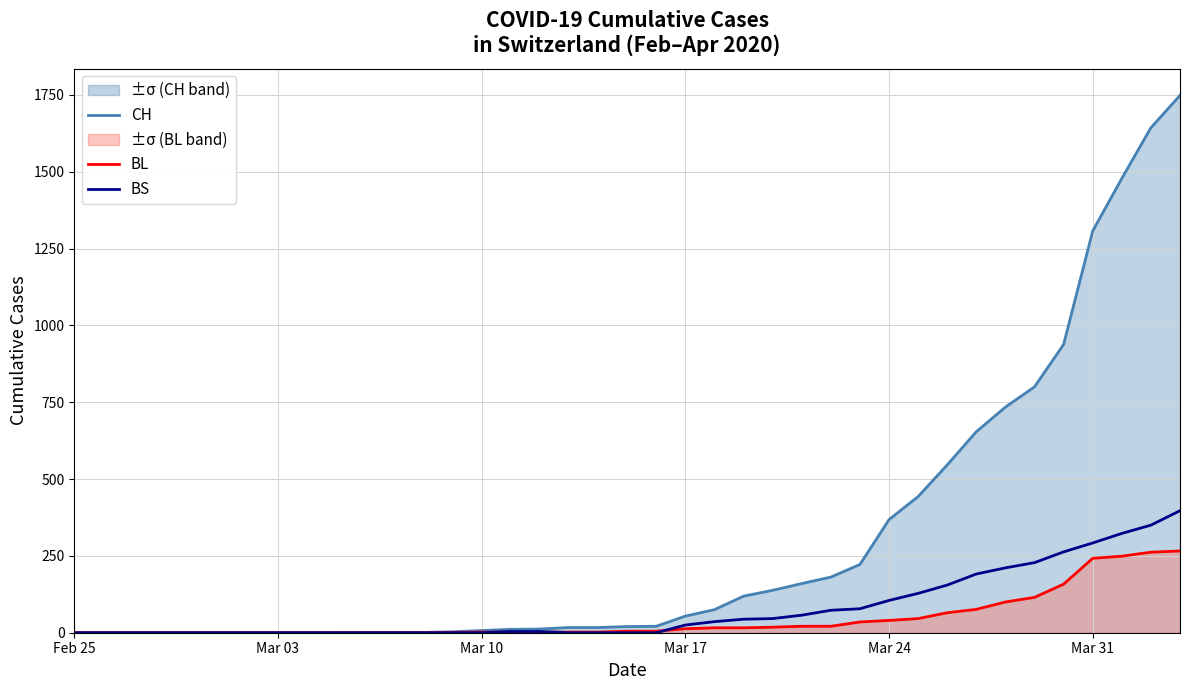

How many values in CH are above zero?

29